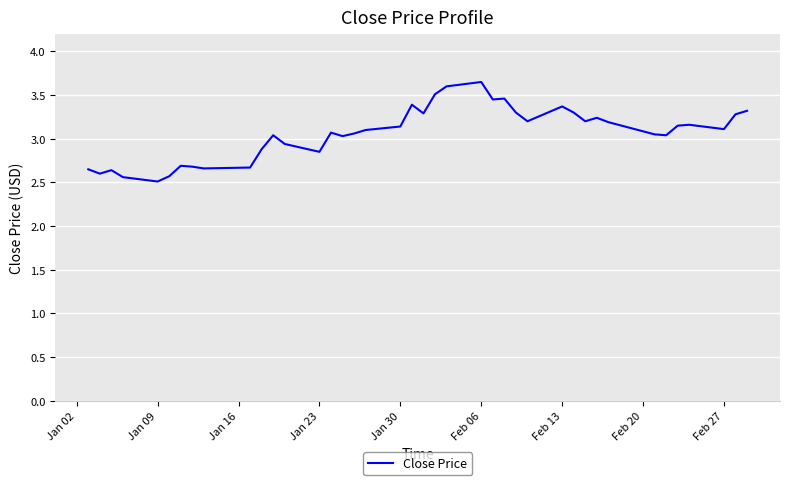

What is the smallest value displayed?

2.5